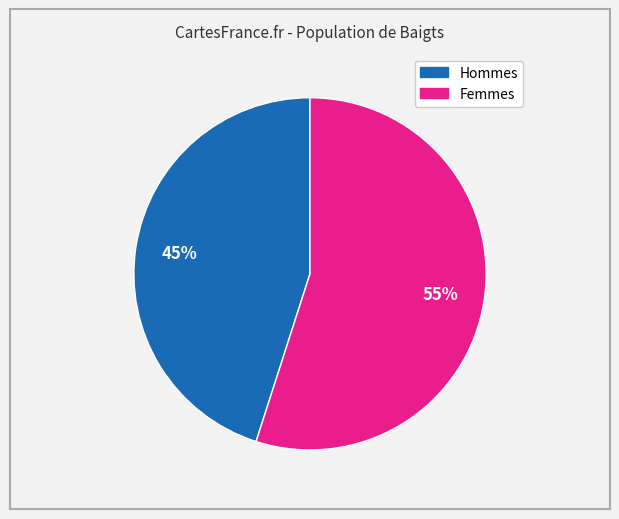

Is there a majority slice in this chart?

Yes